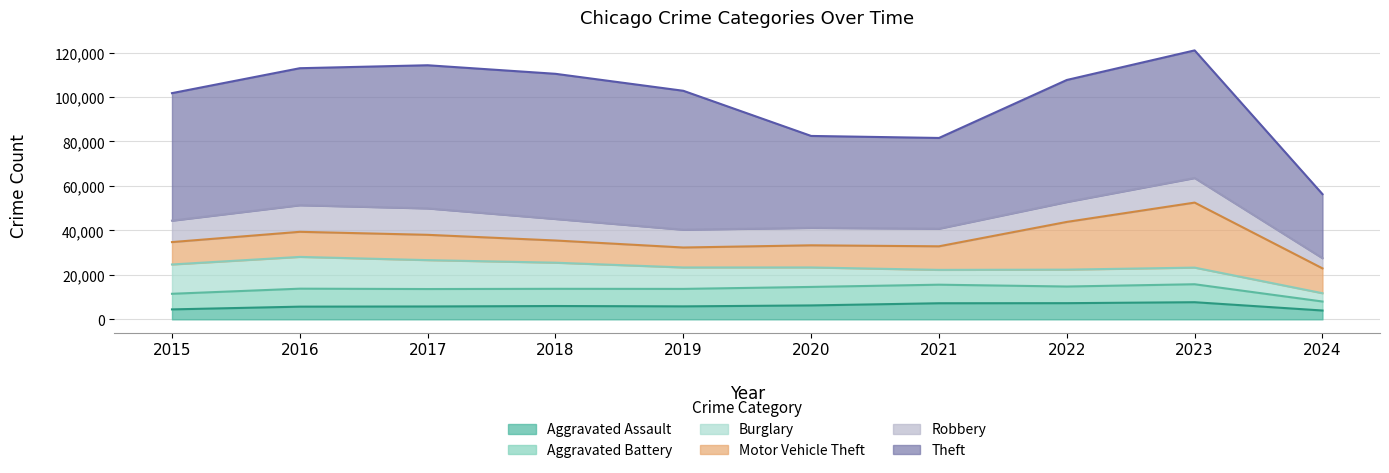

List the labels in order of Burglary value, smallest first.

2024, 2021, 2023, 2022, 2020, 2019, 2018, 2017, 2015, 2016